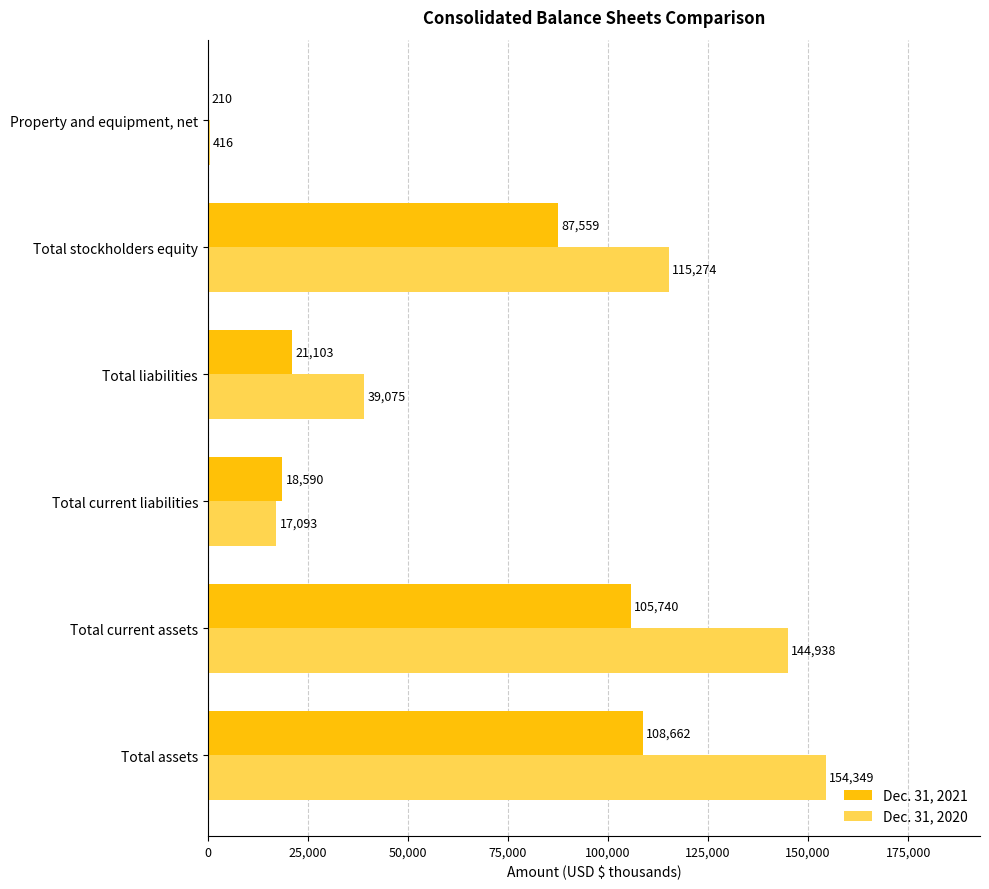

What is the highest value of the Dec. 31, 2021 series?

108662